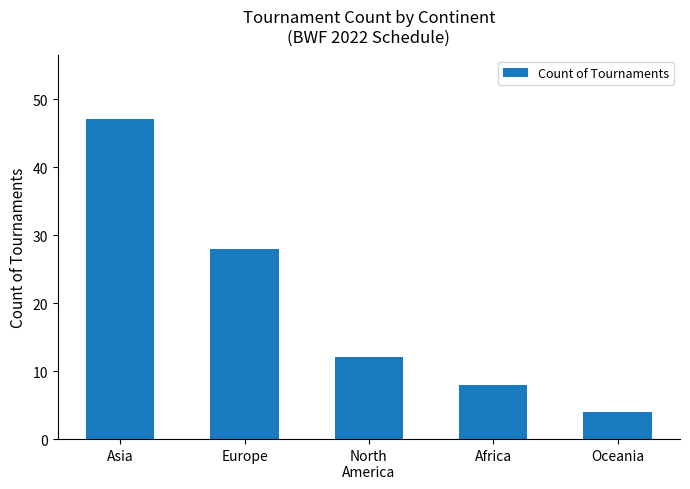

At which category does the chart reach its minimum across all series?

Oceania